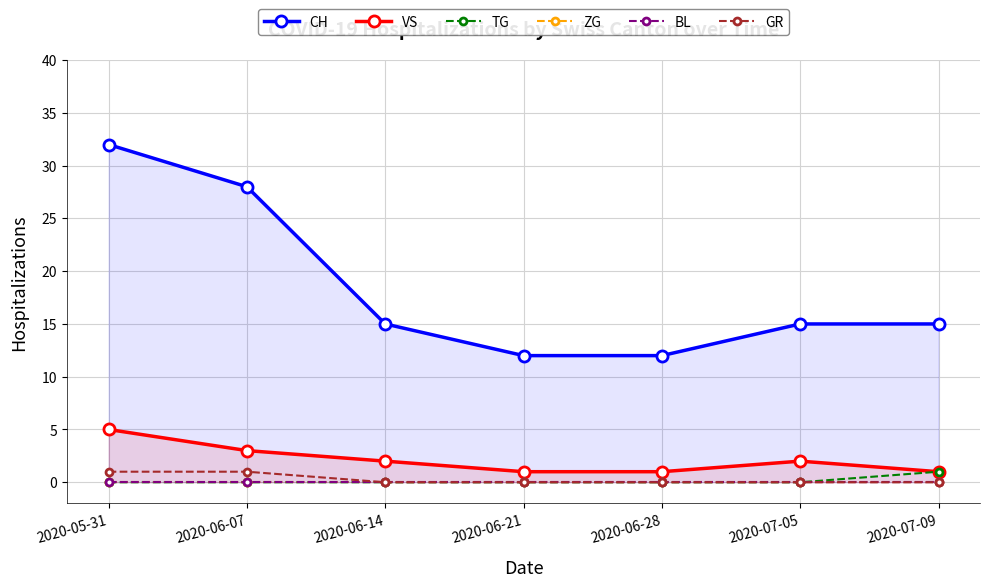

Is this an area chart (filled region under the line)?

No